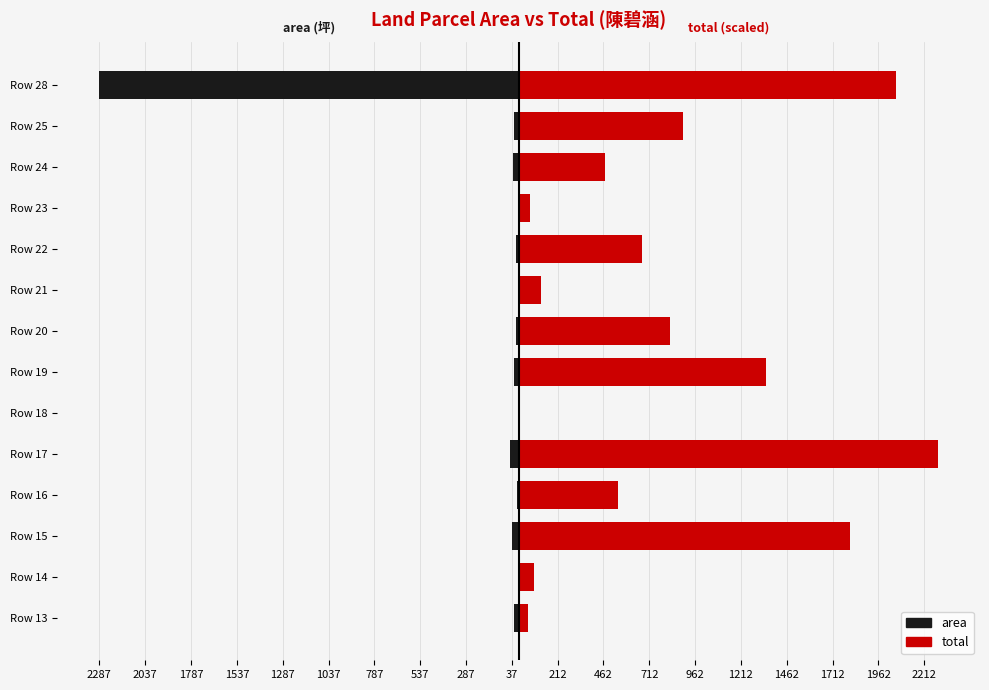

Reading right to left, extract all data points from this chart.

area: -2287.8	-23.3	-29.8	-1.2	-14.0	-2.5	-17.1	-28.1	-0.2	-47.6	-11.2	-37.6	-1.7	-27.4
total: 2057.5	894.7	472.8	60.1	672.6	120.1	823.0	1351.0	8.2	2287.8	540.0	1808.8	83.1	48.4